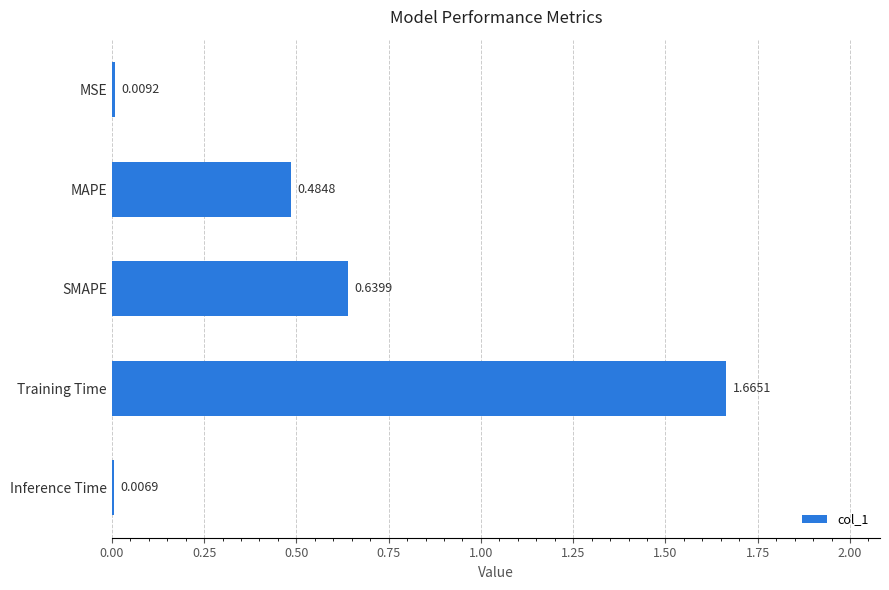

What is the label of the 4th bar from the bottom?

MAPE